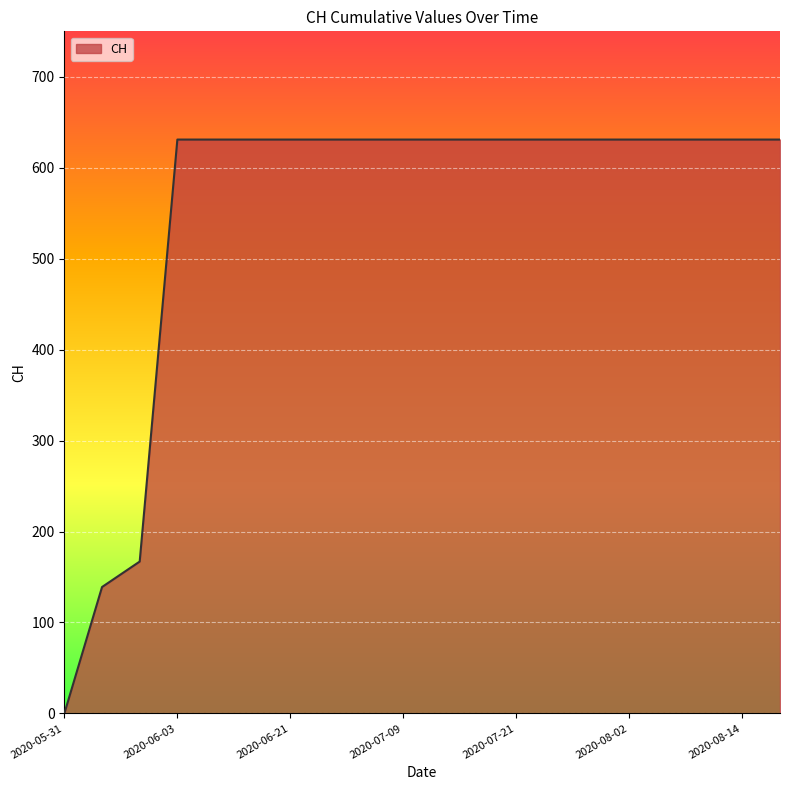

What is the greatest value displayed?

631